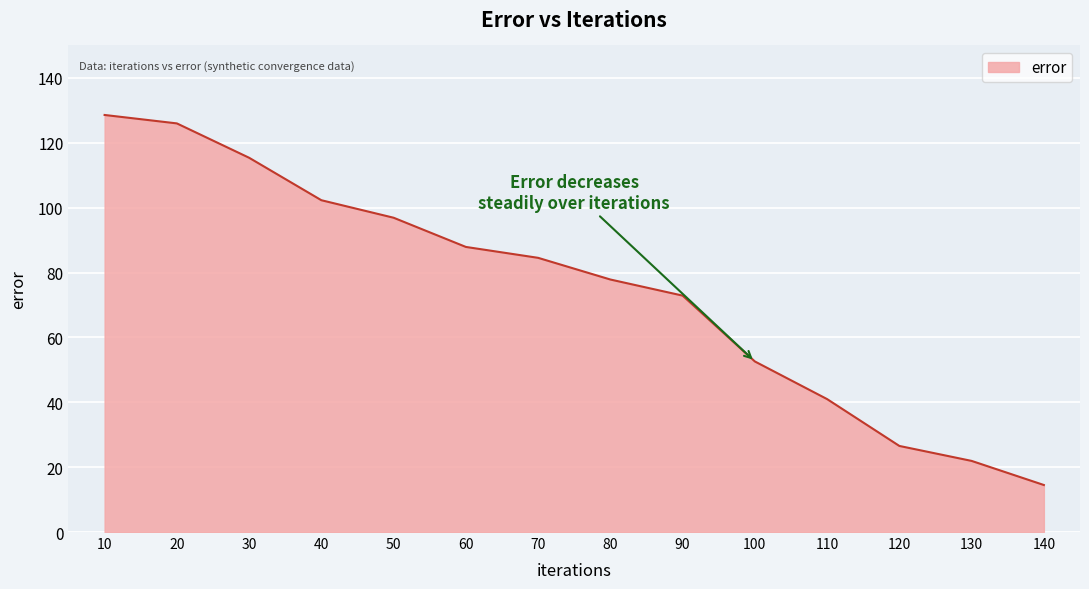

What is the greatest value displayed?

128.6